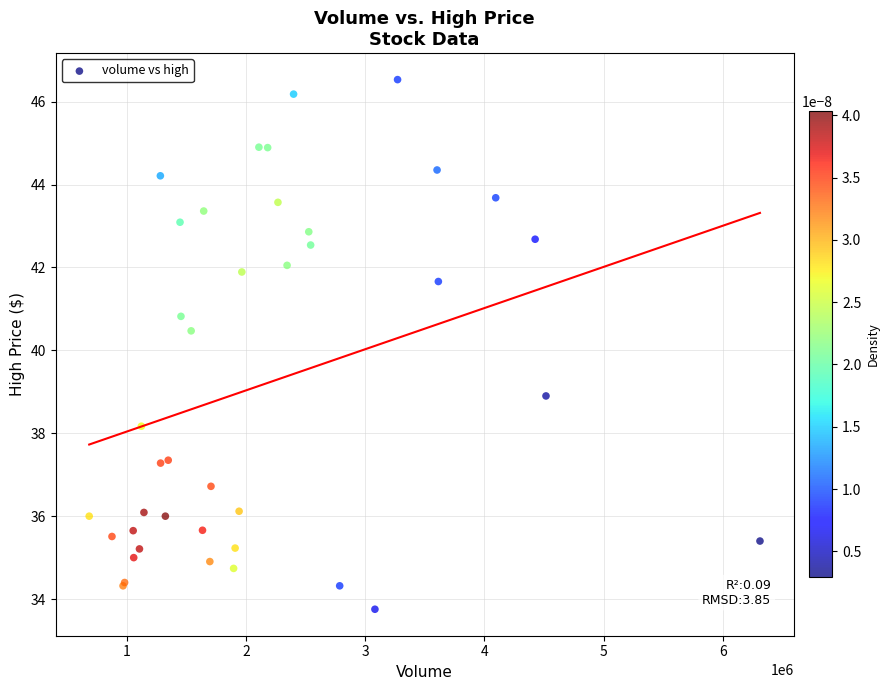

What Y value in the scatter plot is closest to 40?

40.5